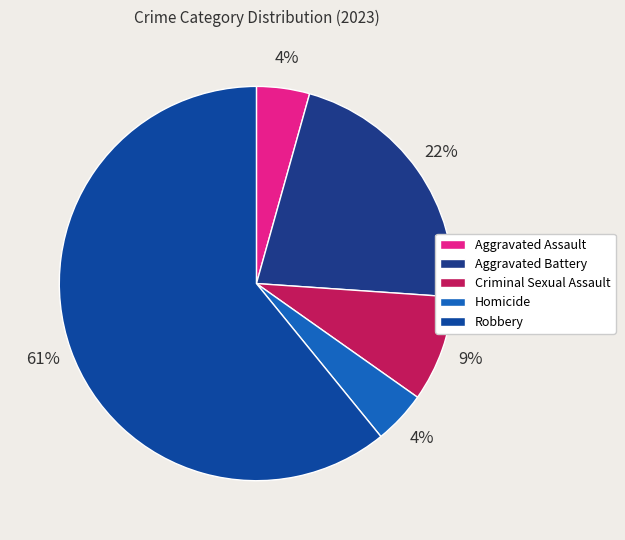

How many segments does this pie chart have?

5